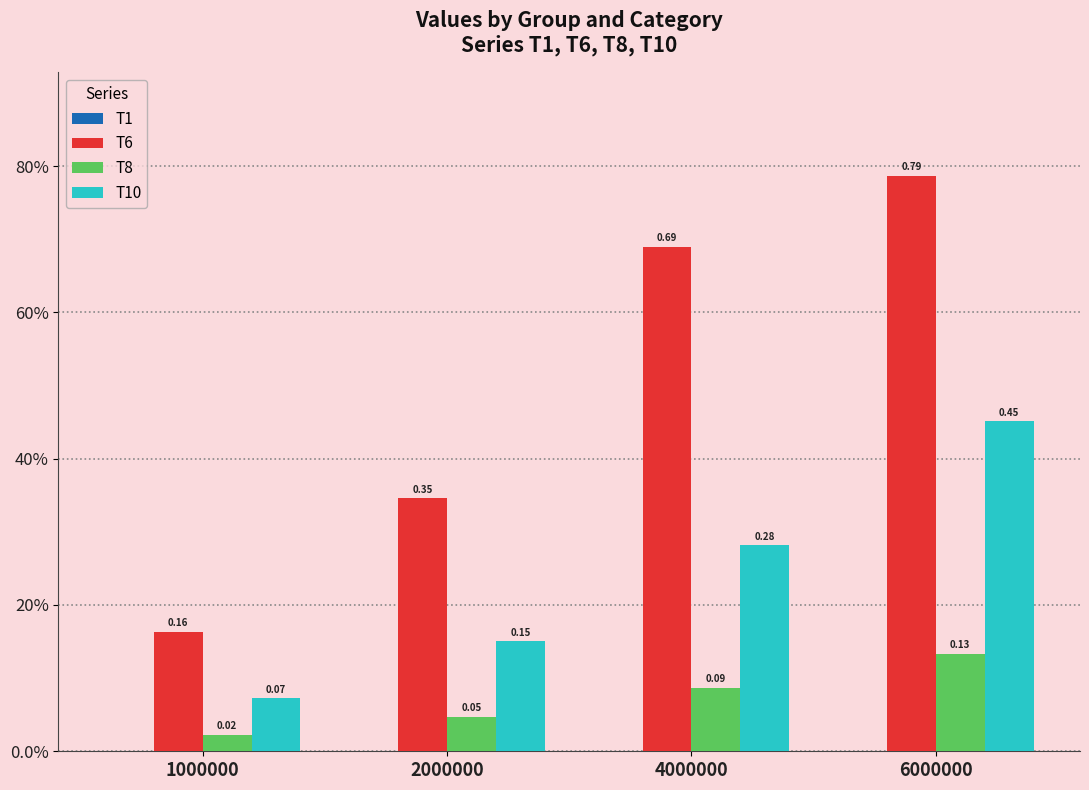

Does the chart contain stacked bars?

No